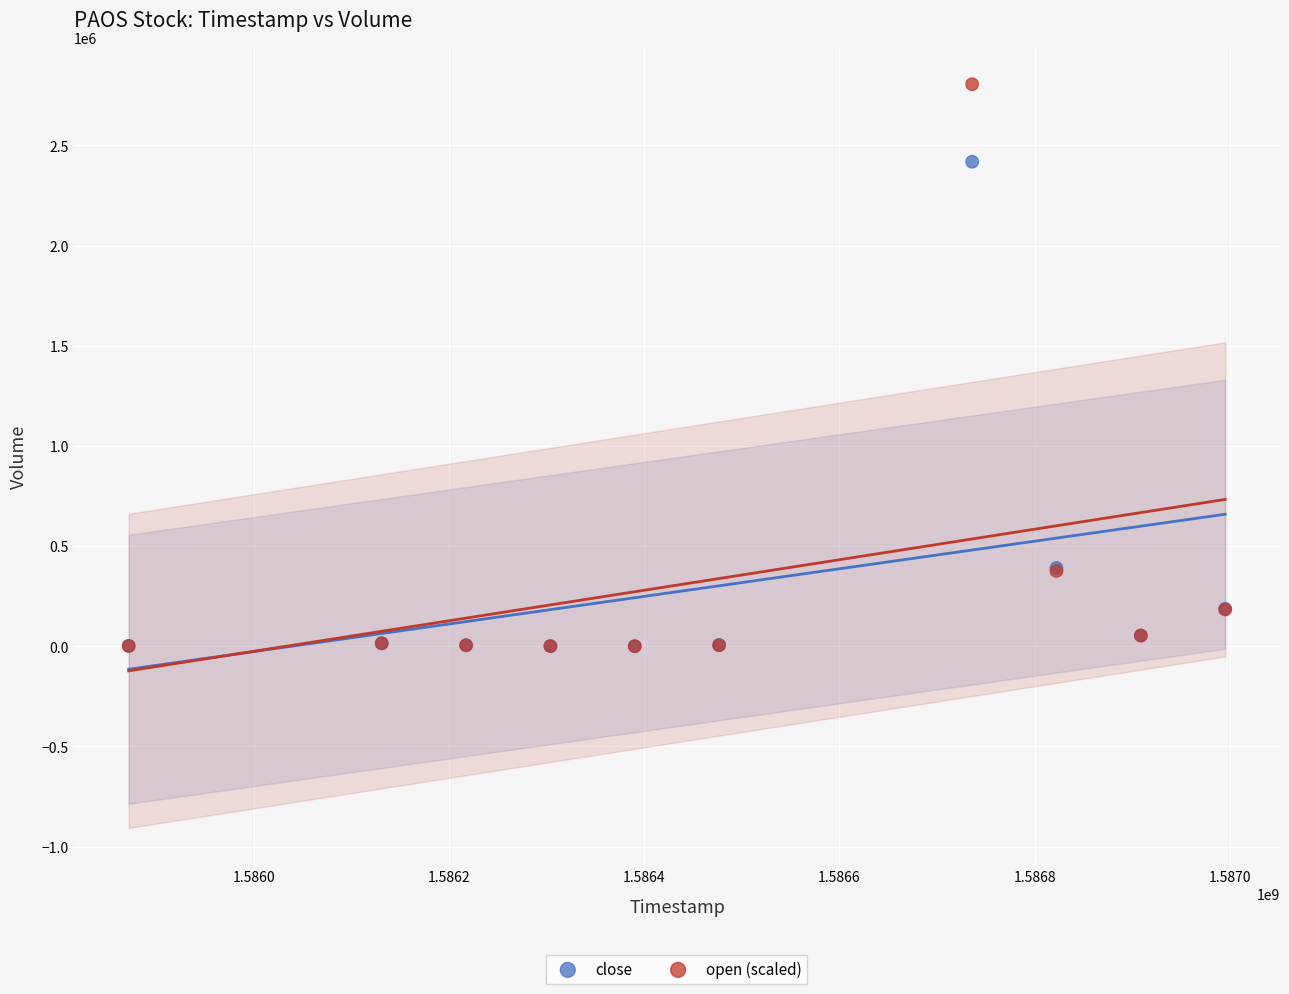

What are all the series names shown in the legend?

close, open (scaled)